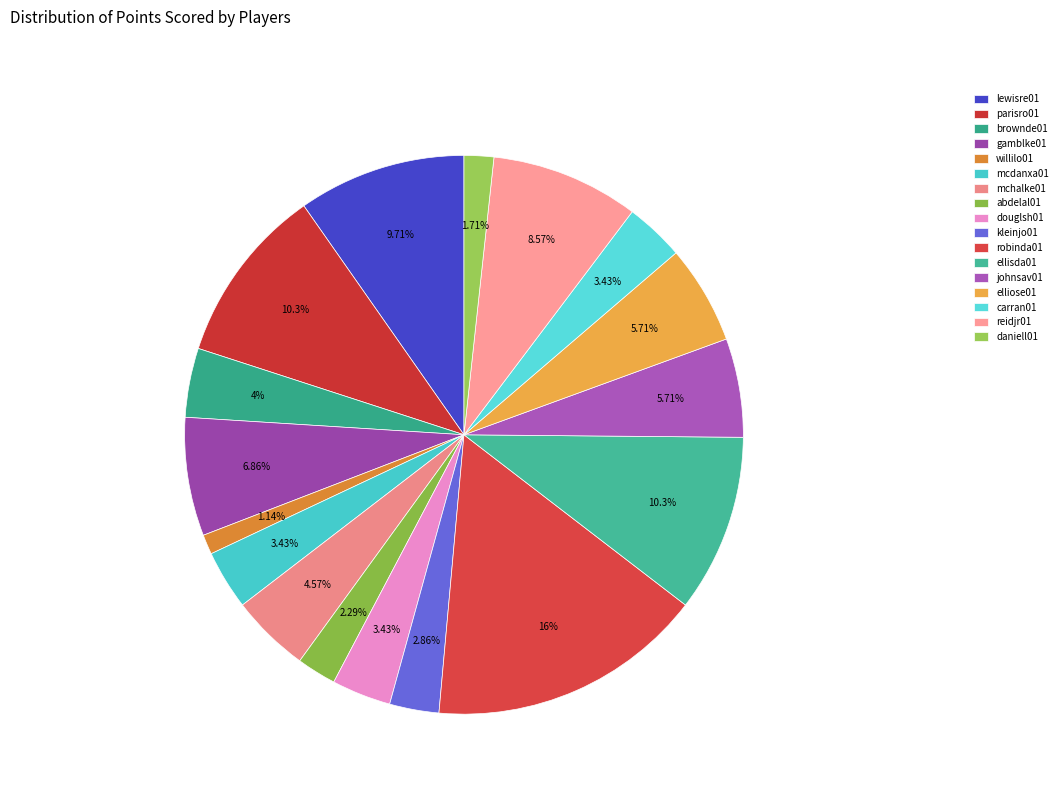

What percentage is NOT represented by daniell01?

98.3%